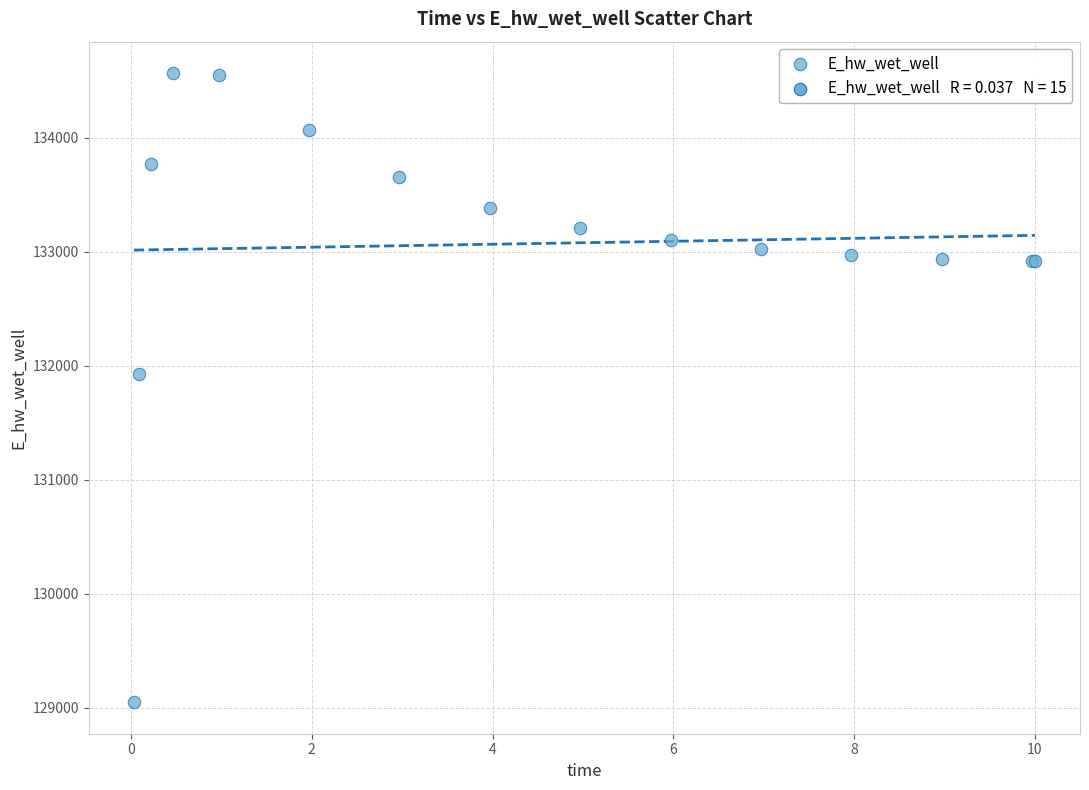

What Y value in the scatter plot is closest to 131806?

131926.4